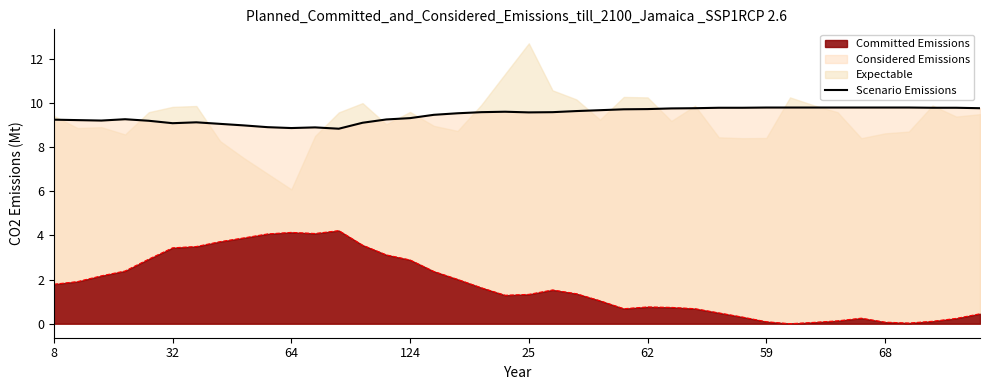

True or false: Committed Emissions and Scenario Emissions cross at least once.

False